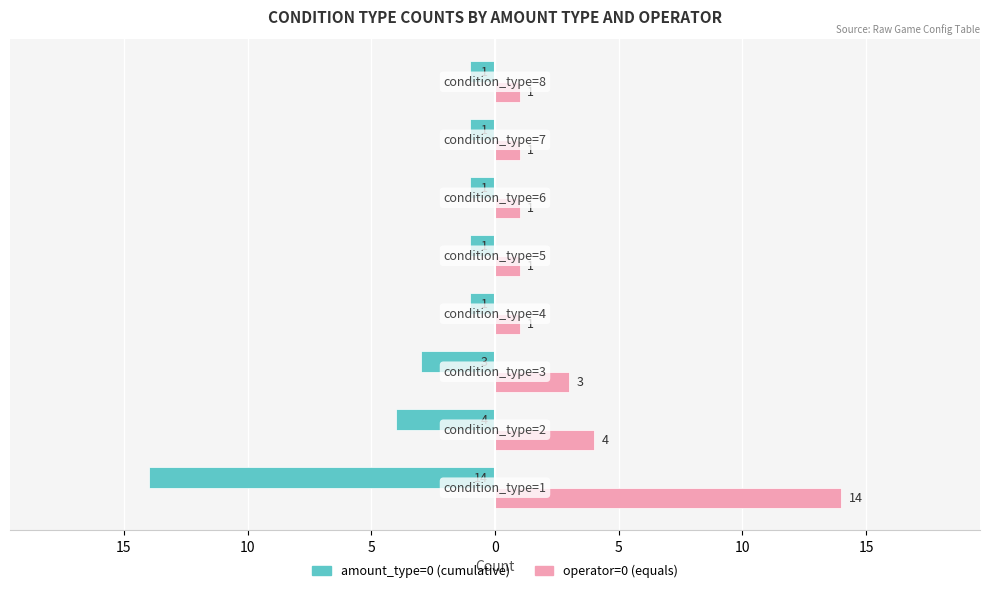

How many bars are there in each group?

2